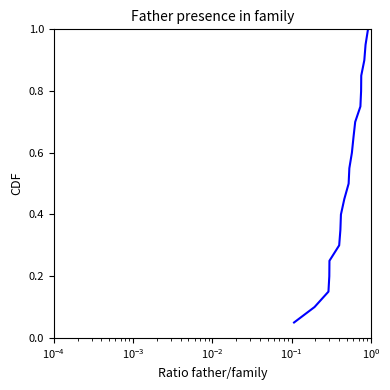

What is the maximum value shown in the chart?

1.0